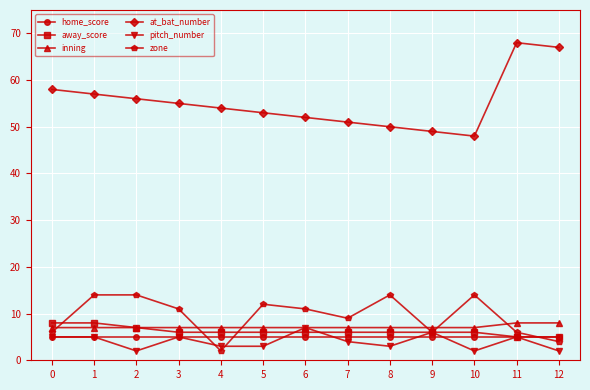

What is the value of the away_score point at the 5th from the left?

6